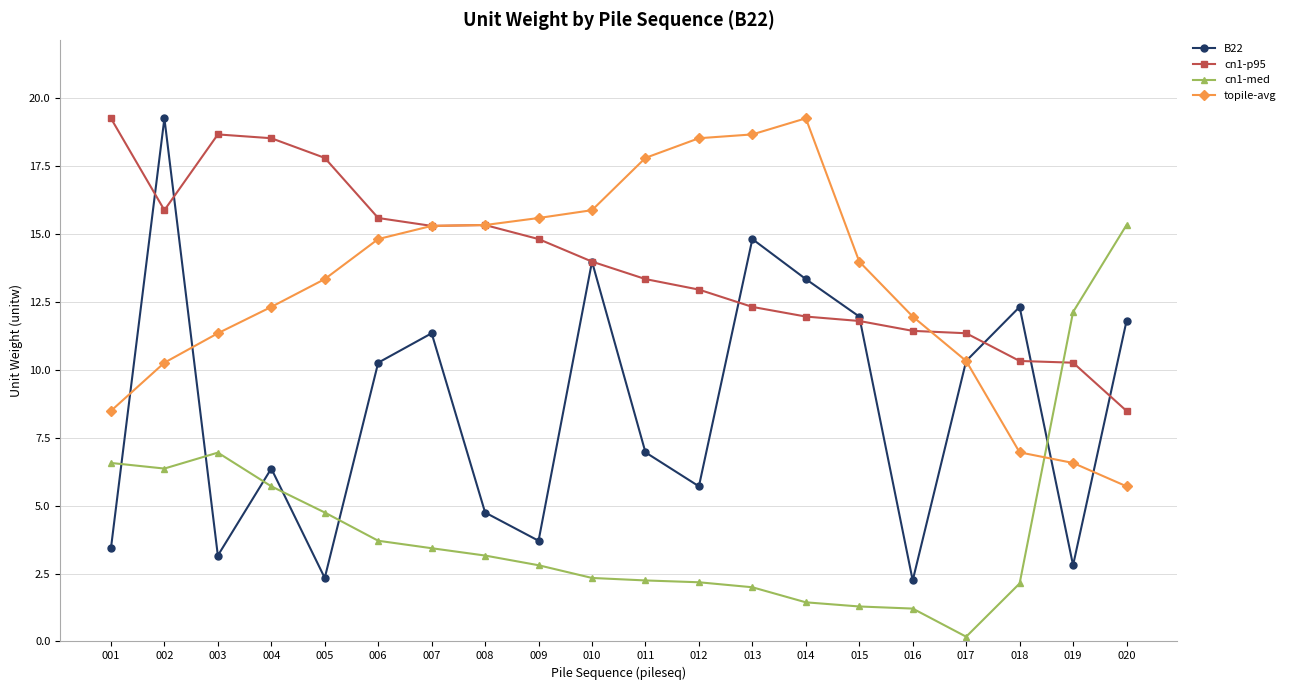

Where is the first local minimum for B22?

003